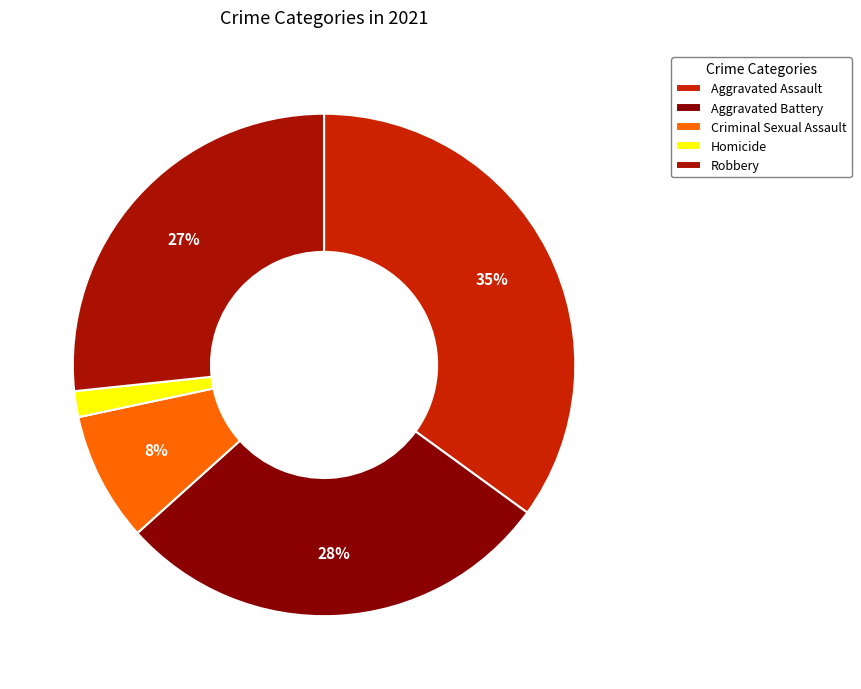

How many segments does this pie chart have?

5